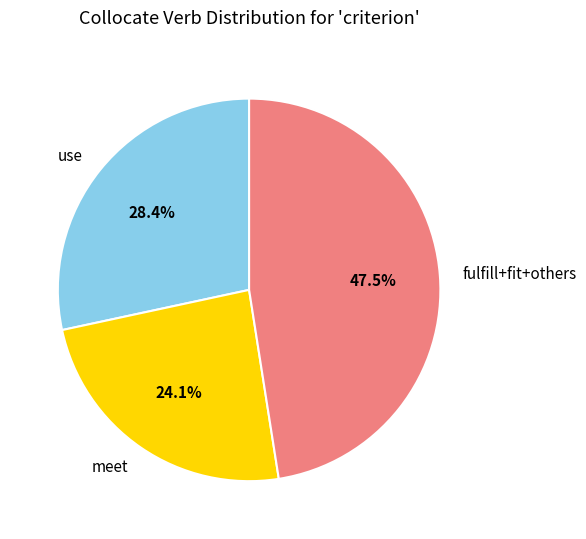

Combined, what portion of the pie is meet and fulfill+fit+others?

71.6%